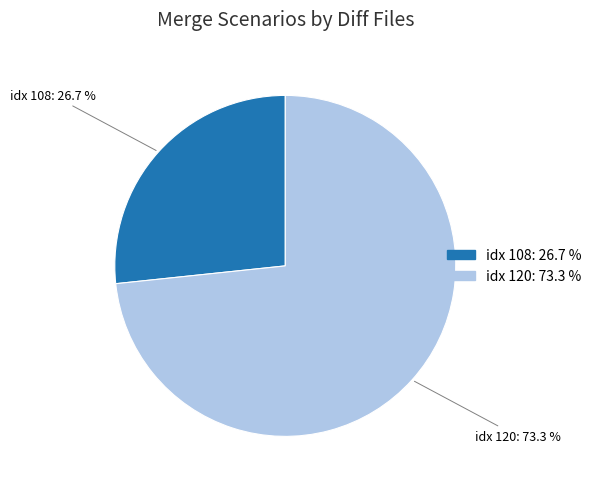

Which slice represents more than half of the pie?

idx 120: 73.3 %